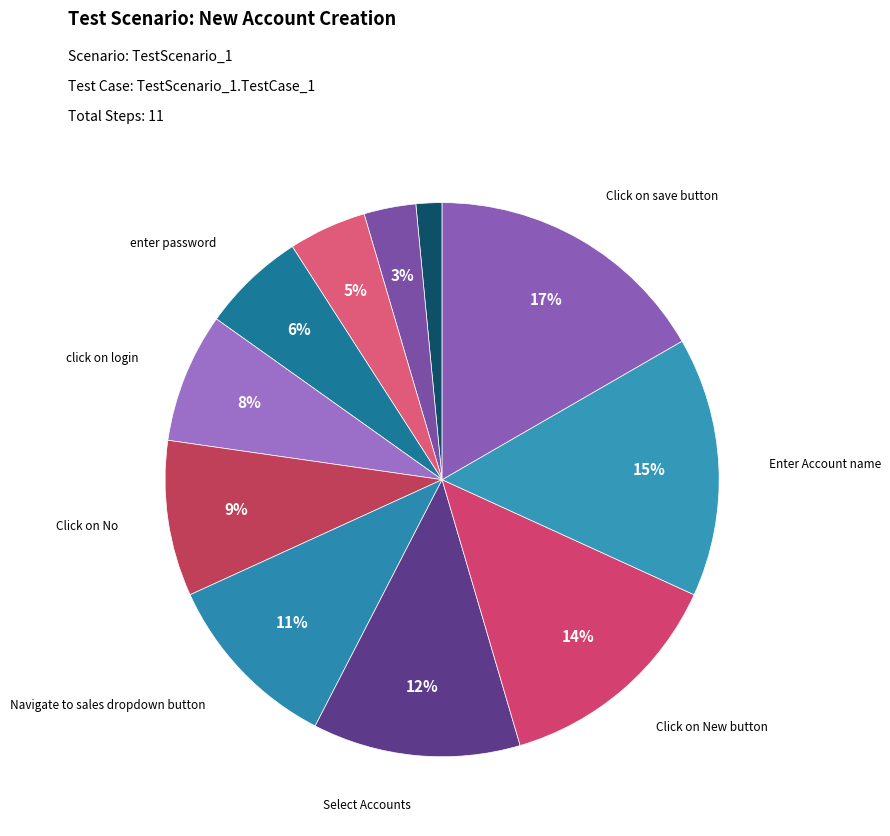

How many slices are in this pie chart?

11